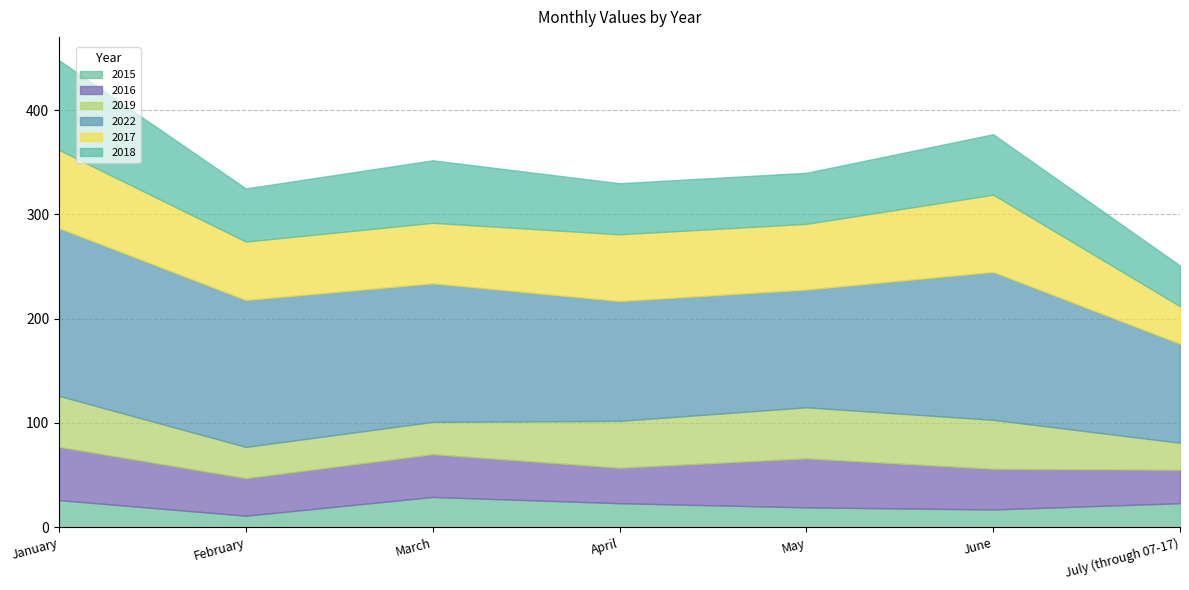

Where is the first local minimum for 2022?

May